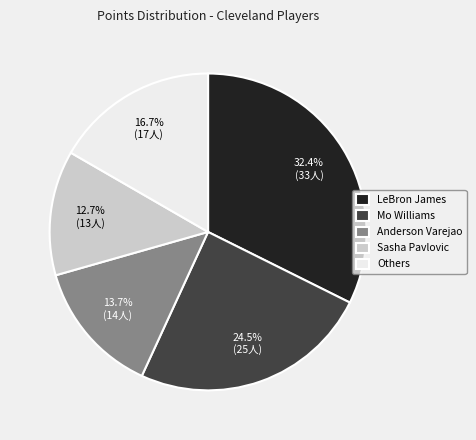

How many segments does this pie chart have?

5